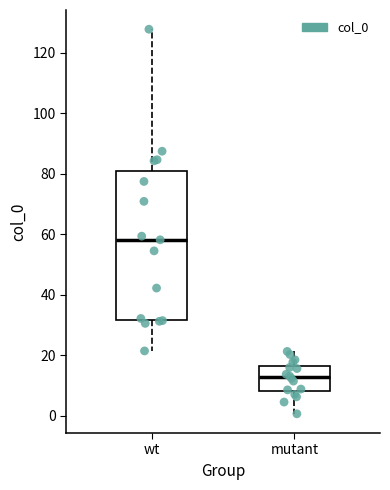

Reading left to right, transcribe this box plot: for each box, give where its median line is, the range the box spans, and where its two whiskers end, as read against the y-axis. The values are not printed on the chart, so give them approximately, as read against the axis.

wt: median 58, box 32 to 80, whiskers 22 to 128
mutant: median 12, box 8 to 16, whiskers 0 to 22